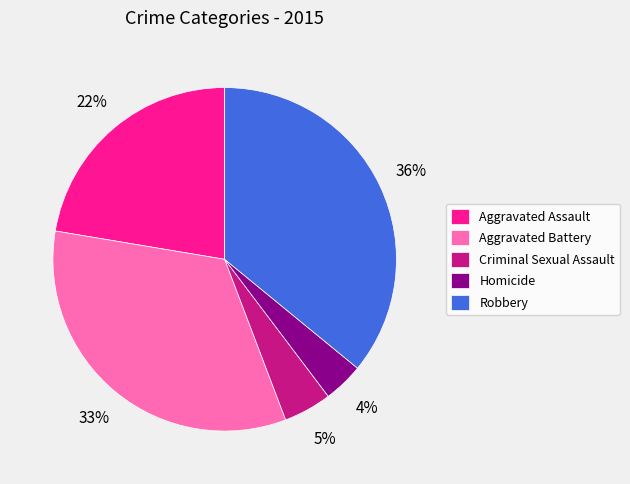

Between Criminal Sexual Assault and Aggravated Battery, which is larger?

Aggravated Battery